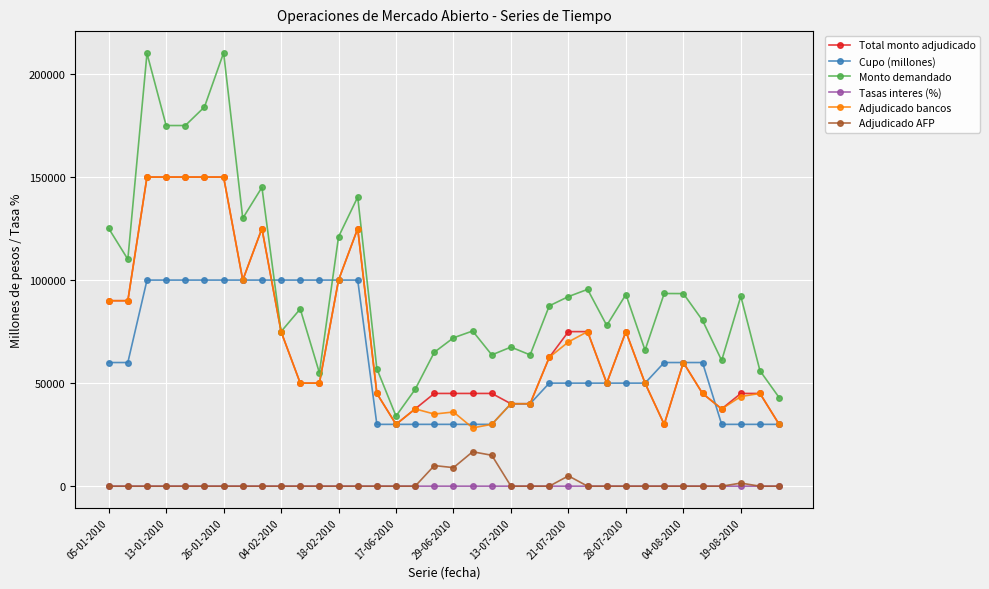

True or false: Total monto adjudicado and Tasas interes (%) intersect in this chart.

False